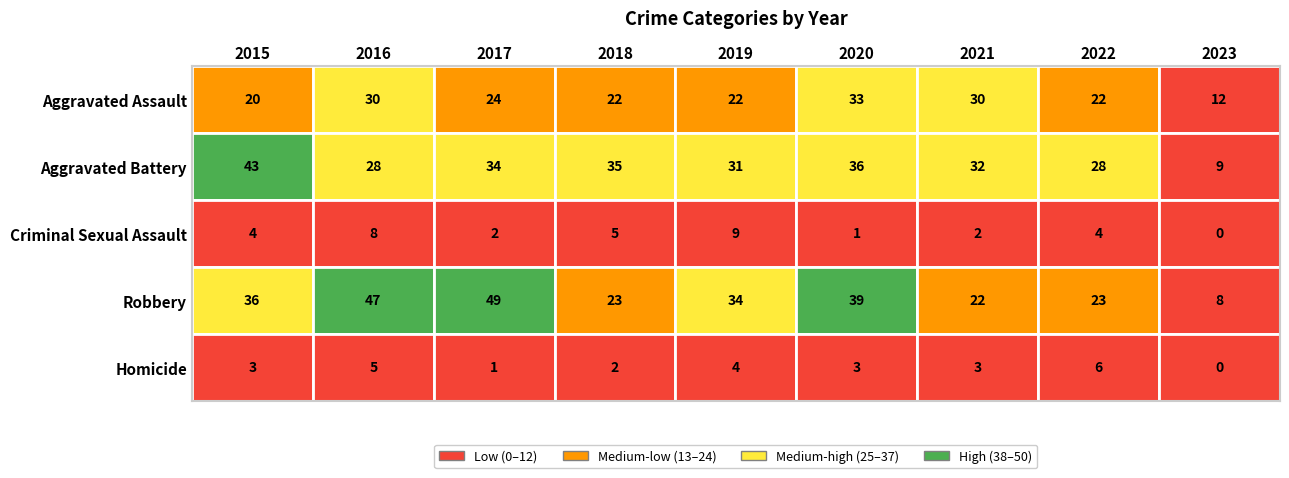

At which label does Aggravated Battery reach its peak?

2015